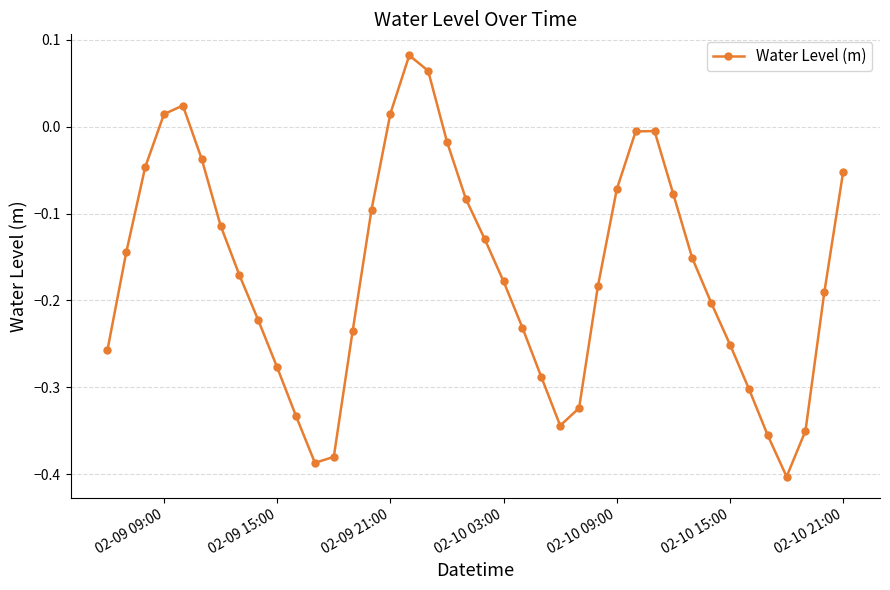

How many points are lower than both their immediate neighbors (excluding endpoints)?

3